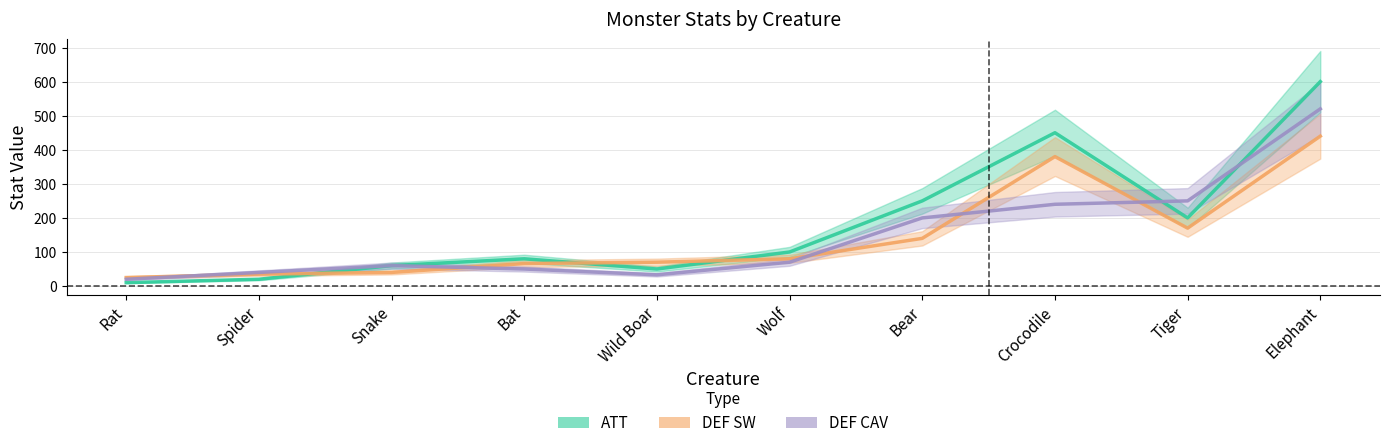

Reading left to right, list all the values displayed in this chart.

ATT: Rat=10	Spider=20	Snake=60	Bat=80	Wild Boar=50	Wolf=100	Bear=250	Crocodile=450	Tiger=200	Elephant=600
DEF SW: Rat=25	Spider=35	Snake=40	Bat=66	Wild Boar=70	Wolf=80	Bear=140	Crocodile=380	Tiger=170	Elephant=440
DEF CAV: Rat=20	Spider=40	Snake=60	Bat=50	Wild Boar=33	Wolf=70	Bear=200	Crocodile=240	Tiger=250	Elephant=520